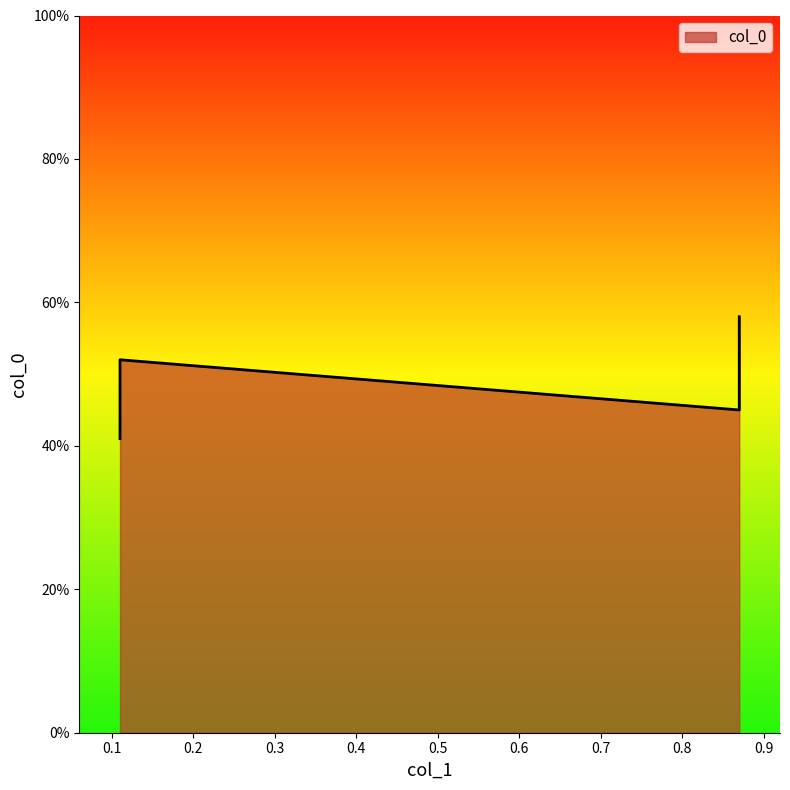

What is the average value?

0.5